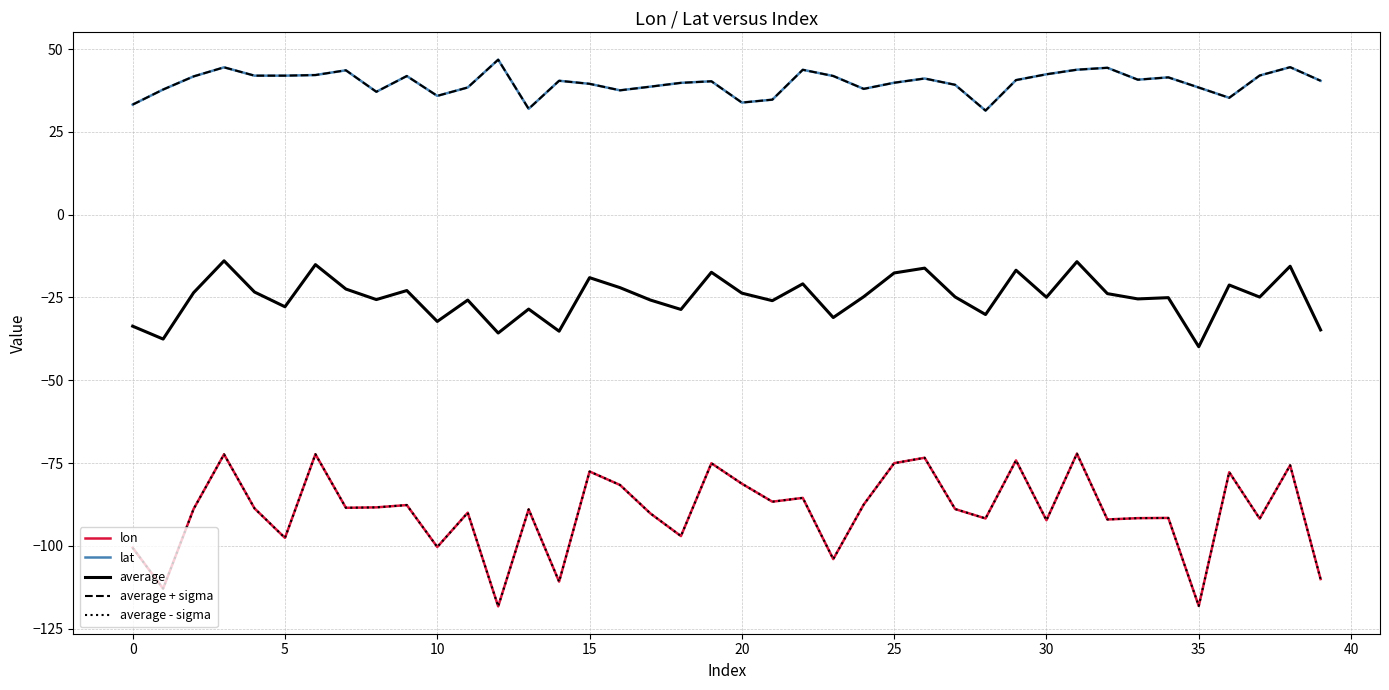

Does the chart display data point markers on the line(s)?

No